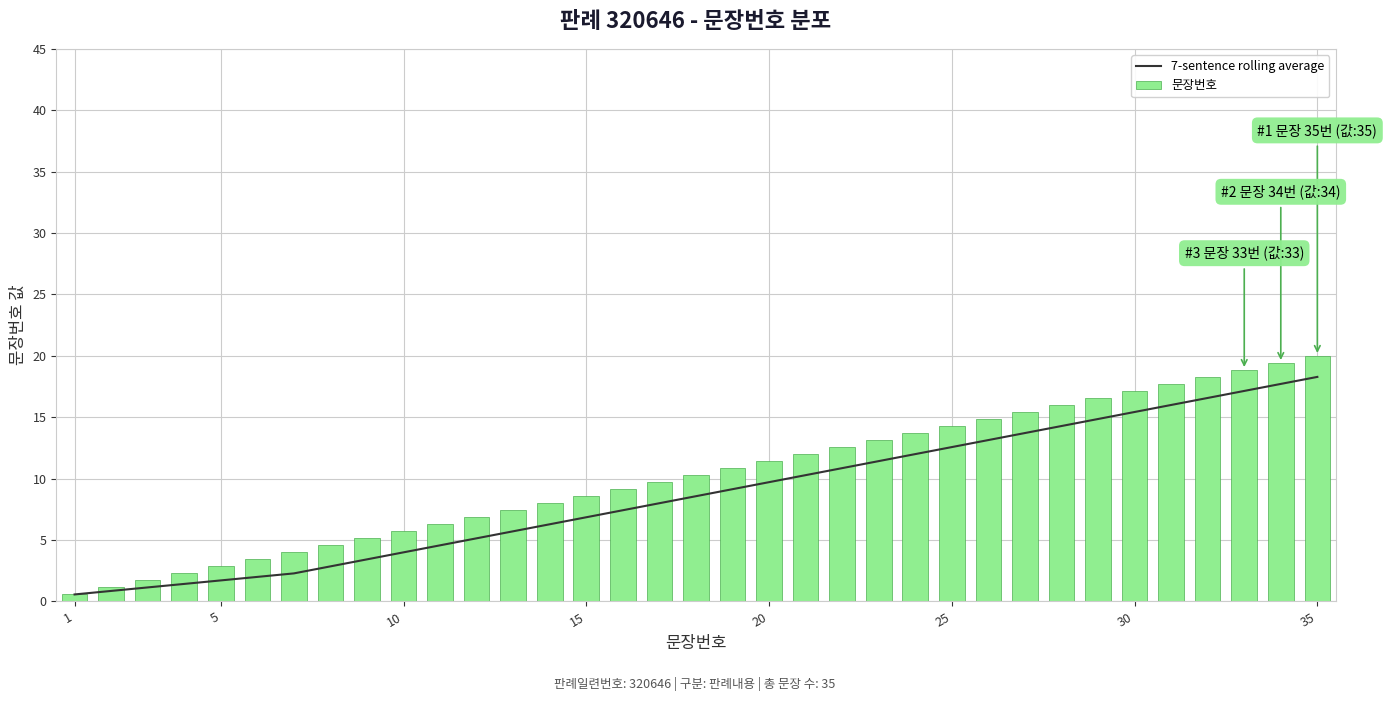

What is the highest value of the 7-sentence rolling average series?

18.3